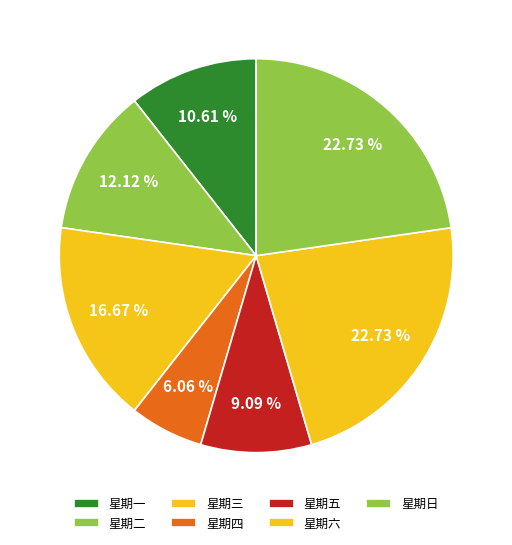

What is the total percentage of 星期日 and 星期二?

34.8%